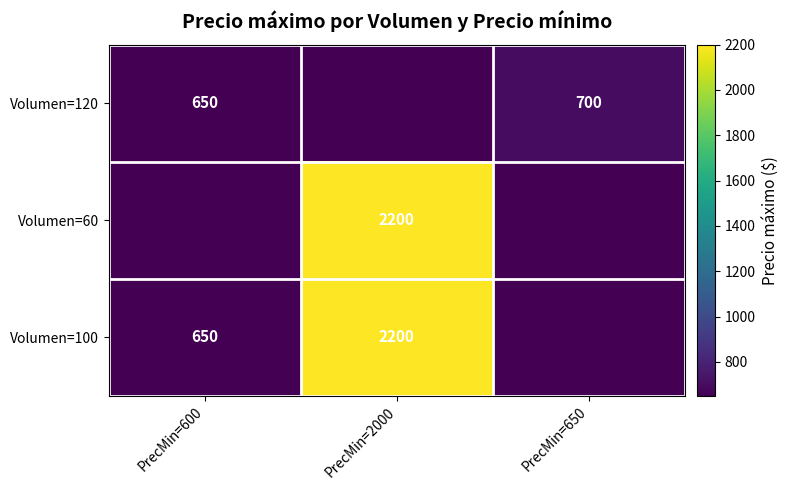

What is the difference between the Volumen=120 values at PrecMin=650 and PrecMin=600?

50